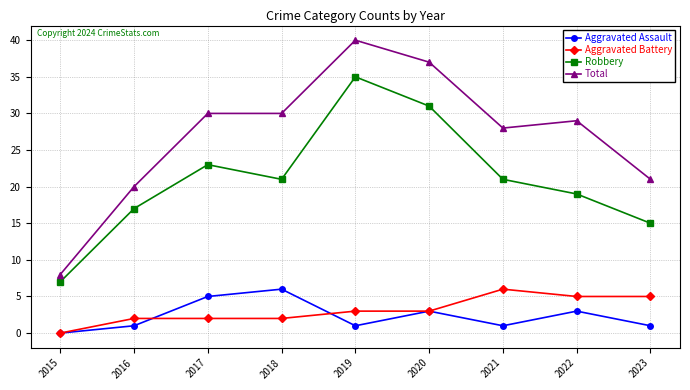

Which label corresponds to the largest value in the chart?

2019